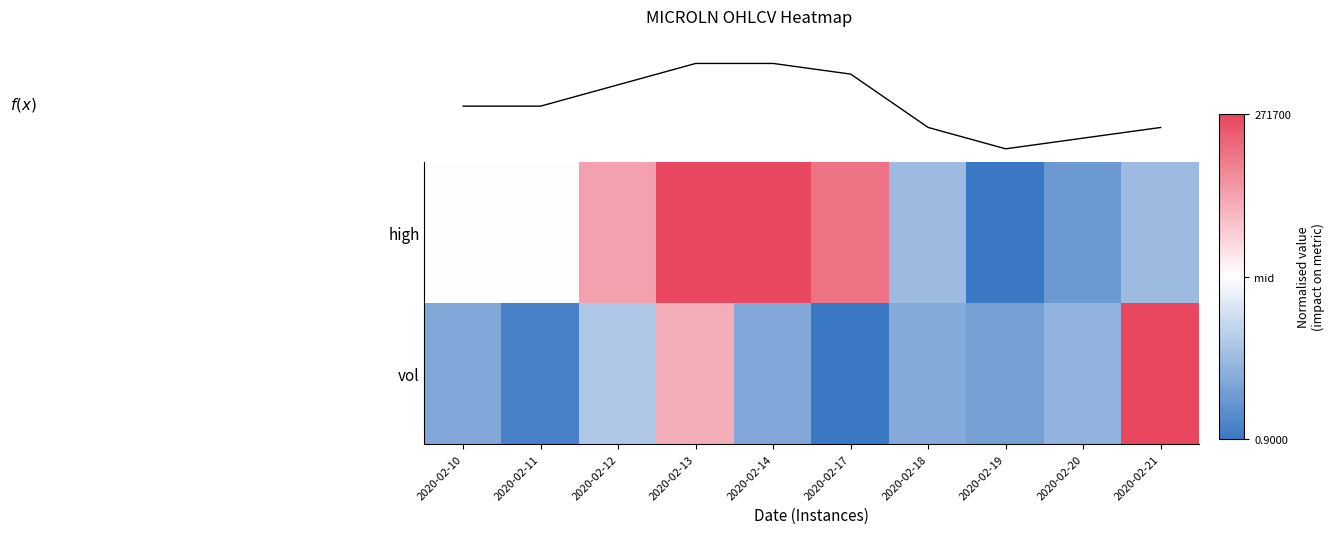

Is the value of high at 2020-02-14 greater than the value of f(x) at 2020-02-19?

Yes